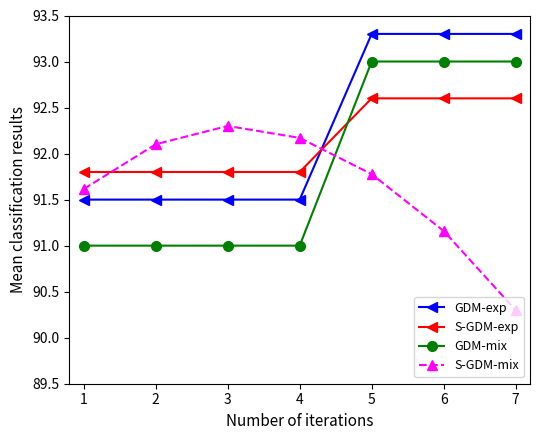

Is the value of GDM-mix at 3 greater than the value of GDM-exp at 4?

No